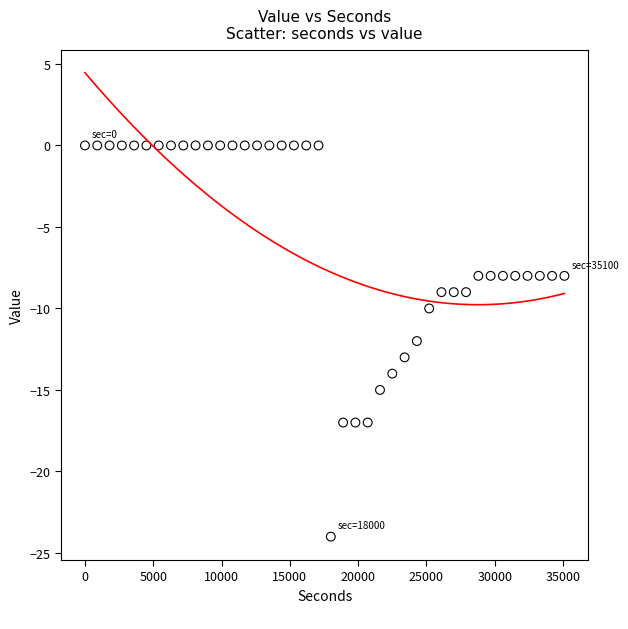

What is the range of Y values (max minus min)?

24